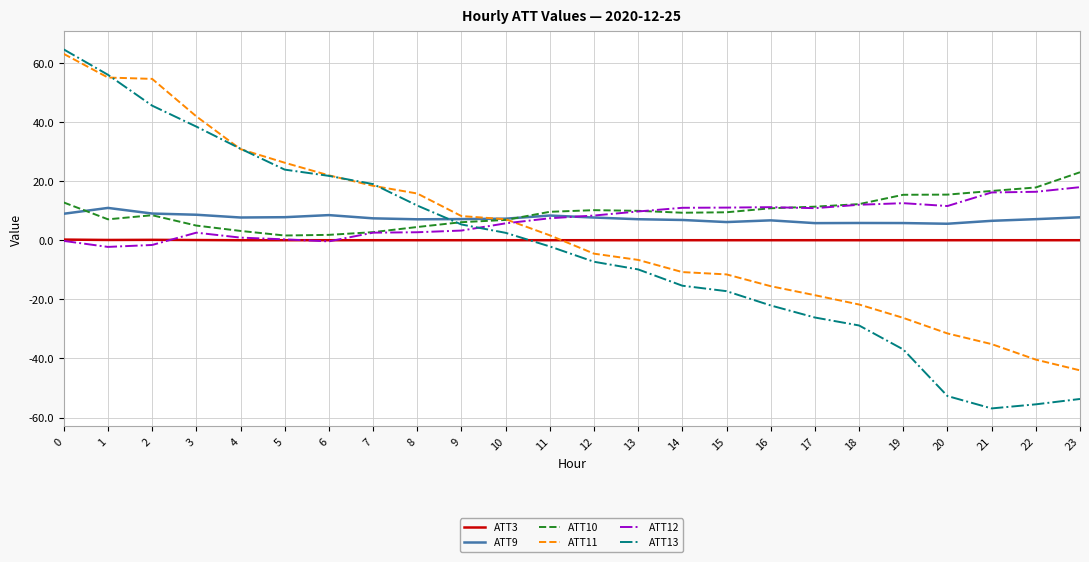

Is it true that ATT12 equals 8.4 at 12?

True